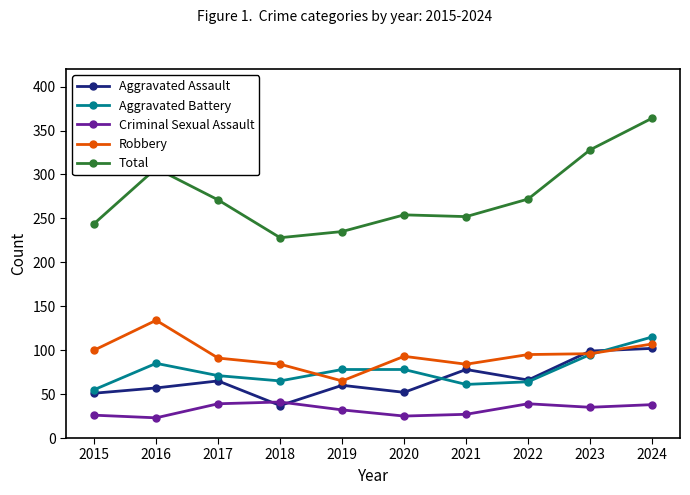

True or false: Criminal Sexual Assault and Robbery intersect in this chart.

False